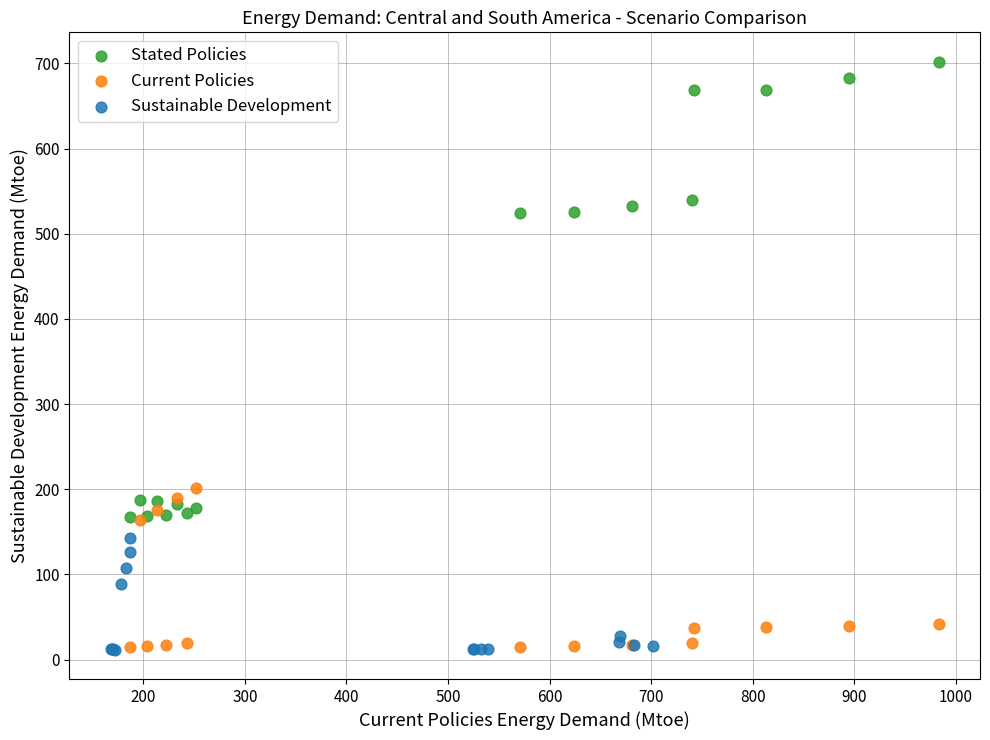

What are all the series names shown in the legend?

Stated Policies, Current Policies, Sustainable Development